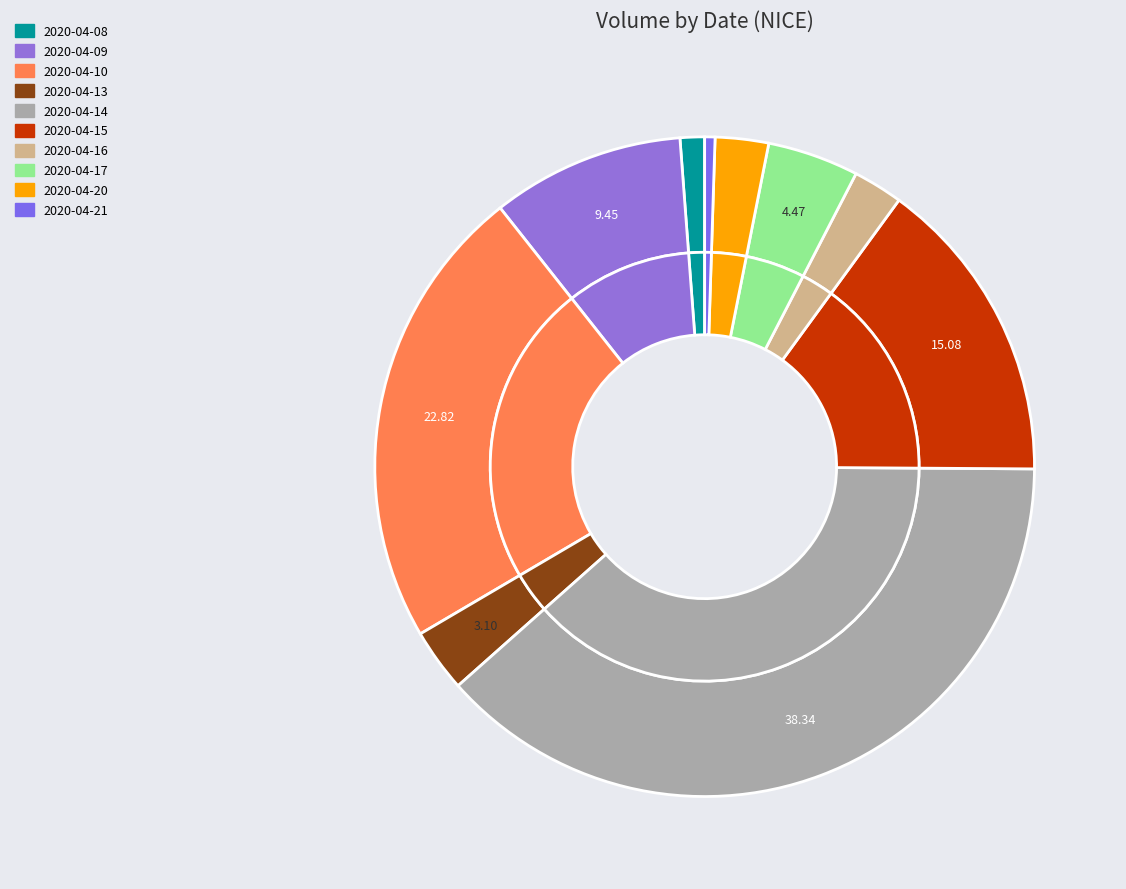

The 2020-04-09 slice represents 9% of the pie. True or false?

True